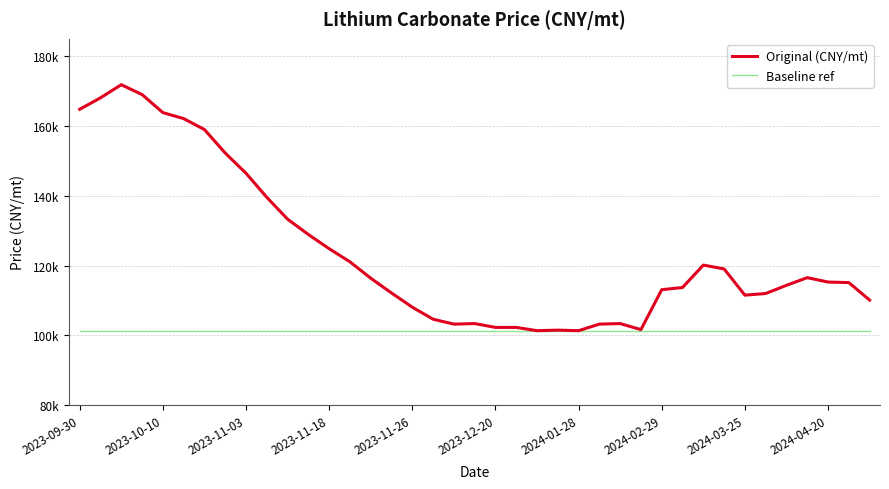

What is the smallest value displayed?

101339.0